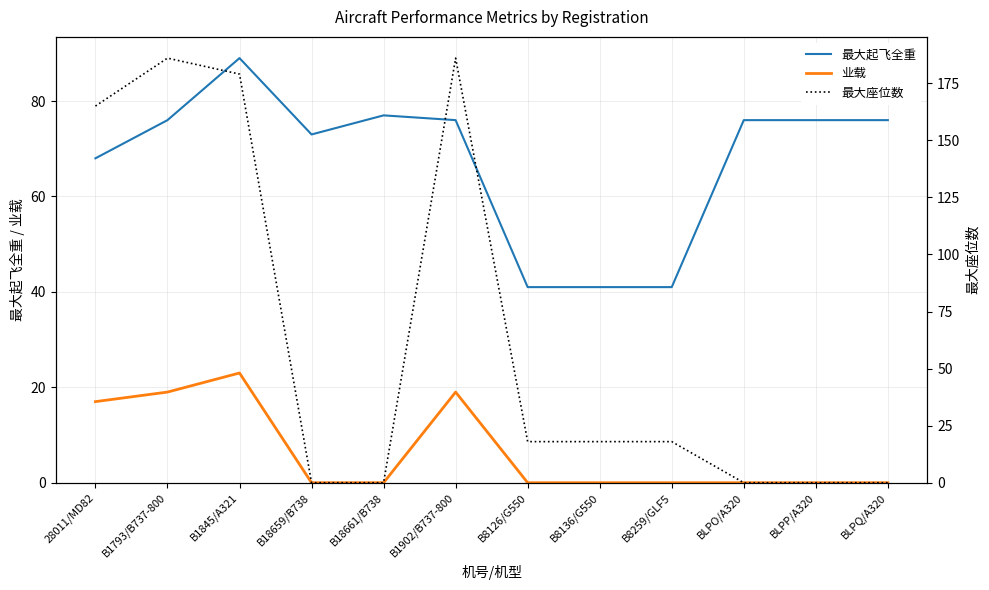

What is the total value across all series at BLPQ/A320?

76